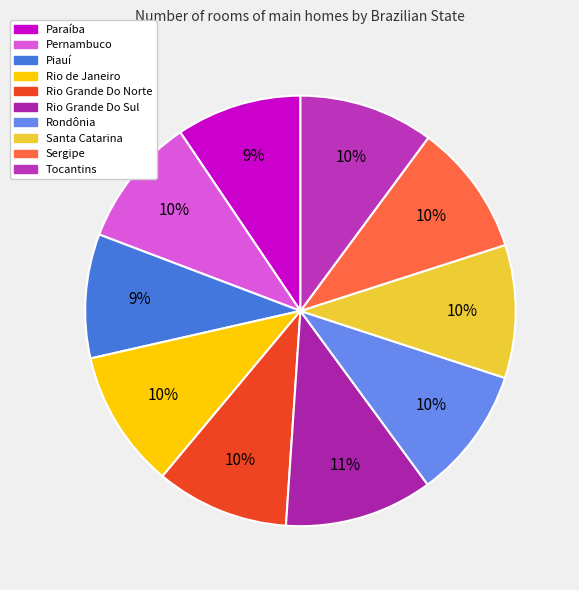

To the nearest percent, what is the difference between the largest and smallest slice percentages?

2%